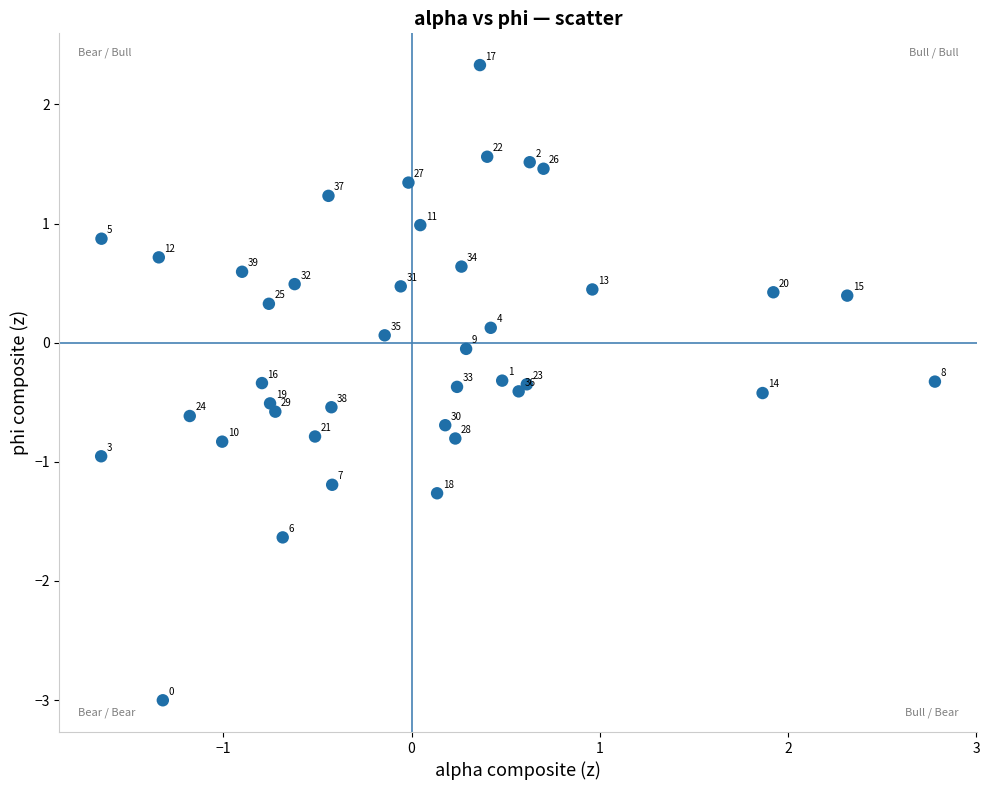

What is the range of X values (max minus min)?

4.4